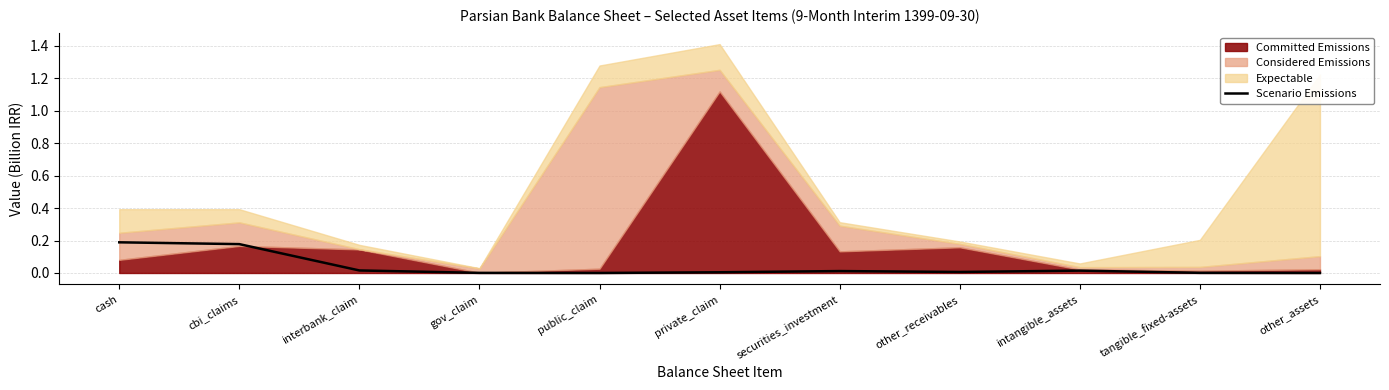

The chart shows a value of 0.0 at other_receivables. True or false?

True